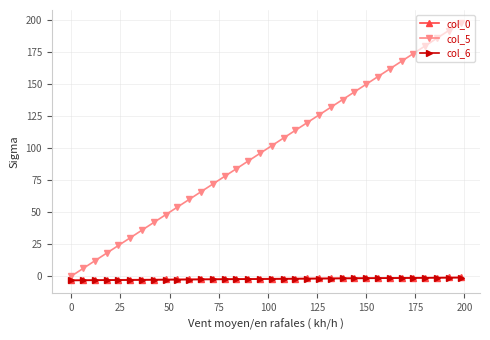

True or false: col_0 and col_6 intersect in this chart.

False